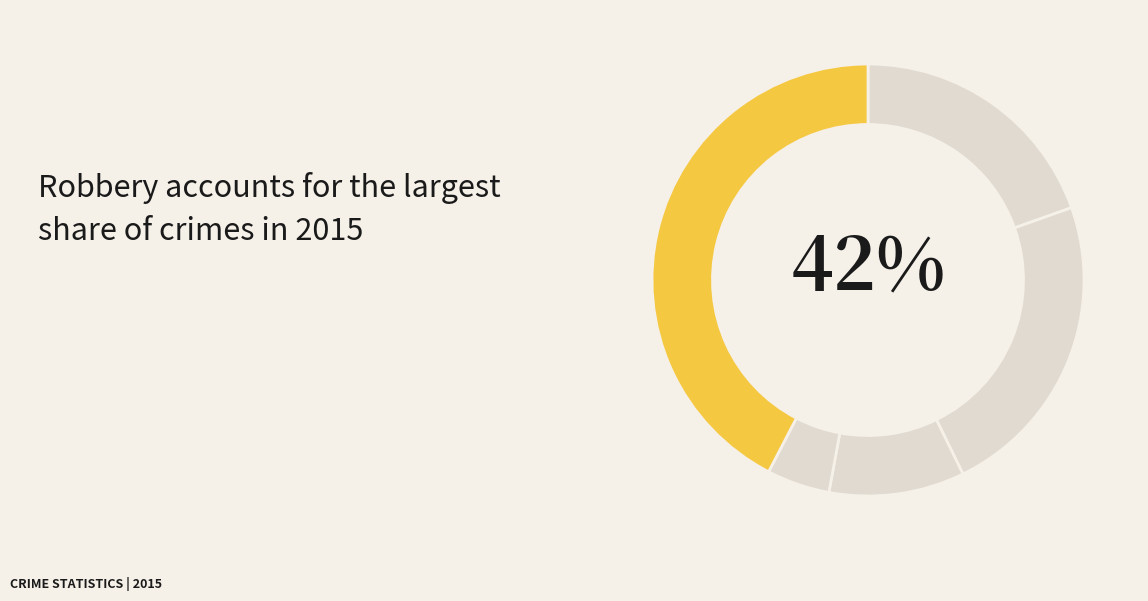

What is the smallest slice in the pie chart?

Homicide